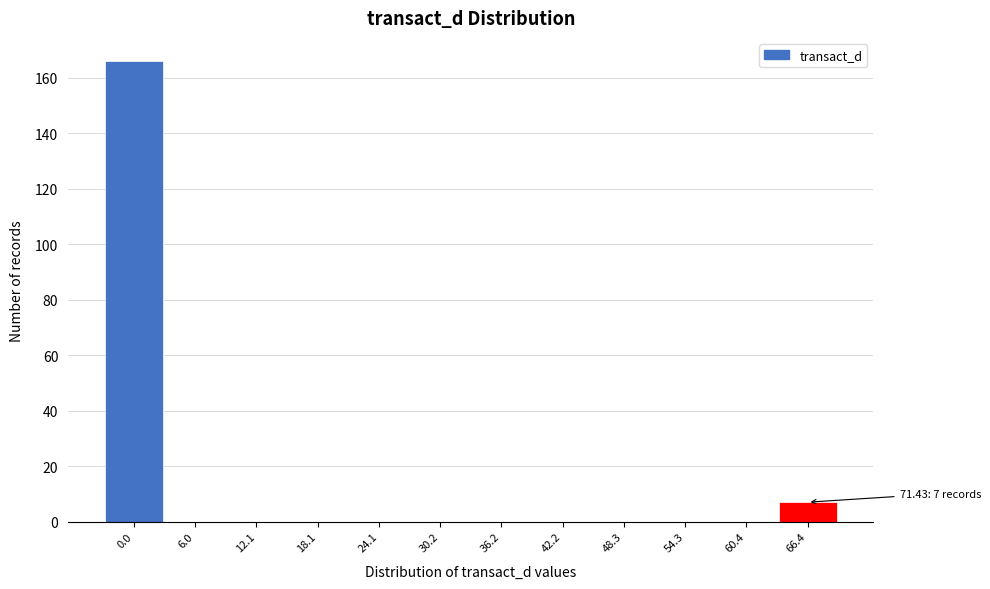

Reading left to right, list all the values displayed in this chart.

0.0=166	6.0=0	12.1=0	18.1=0	24.1=0	30.2=0	36.2=0	42.2=0	48.3=0	54.3=0	60.4=0	66.4=7